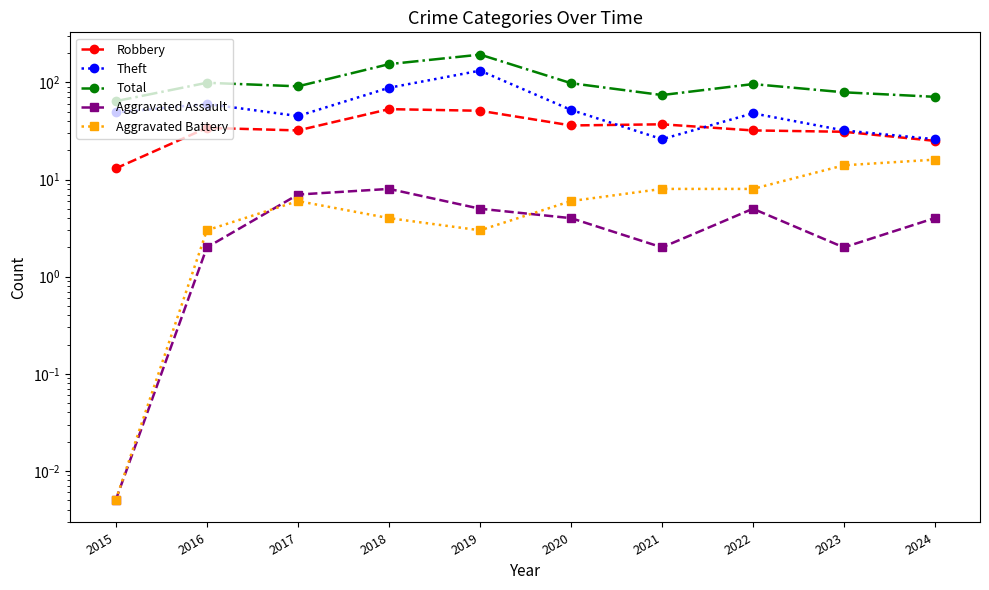

What is the value of the Total point at the 10th from the left?

71.0